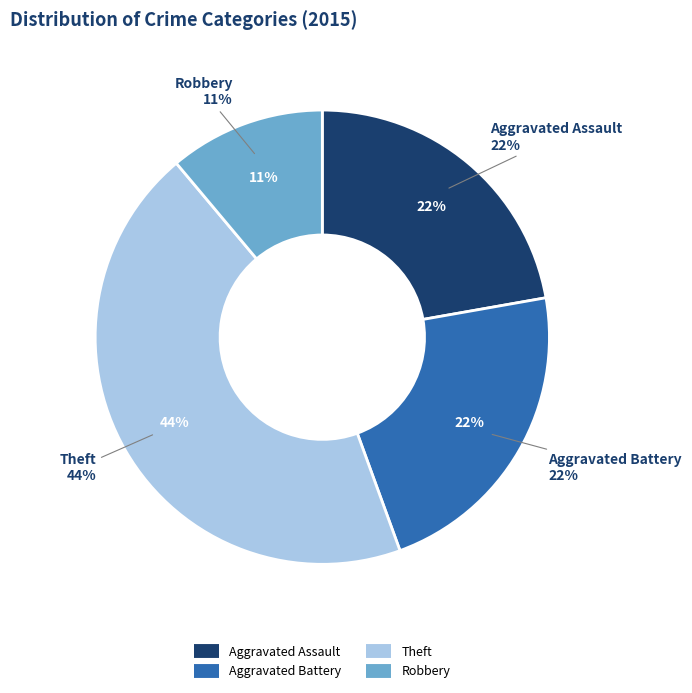

Does Robbery account for over 50% of the chart?

No